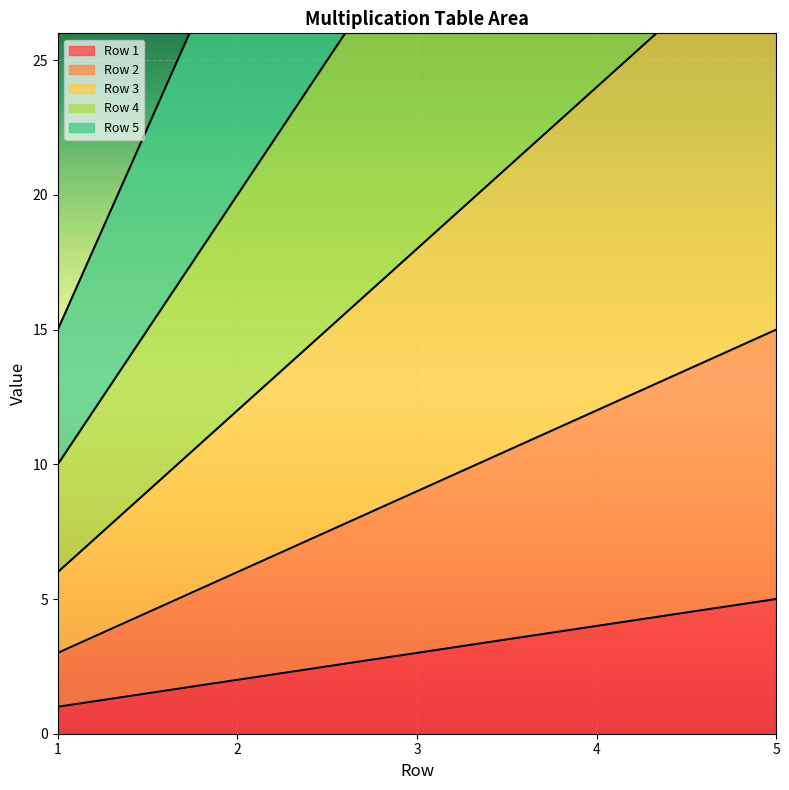

How many x2 values are between 6 and 12?

3